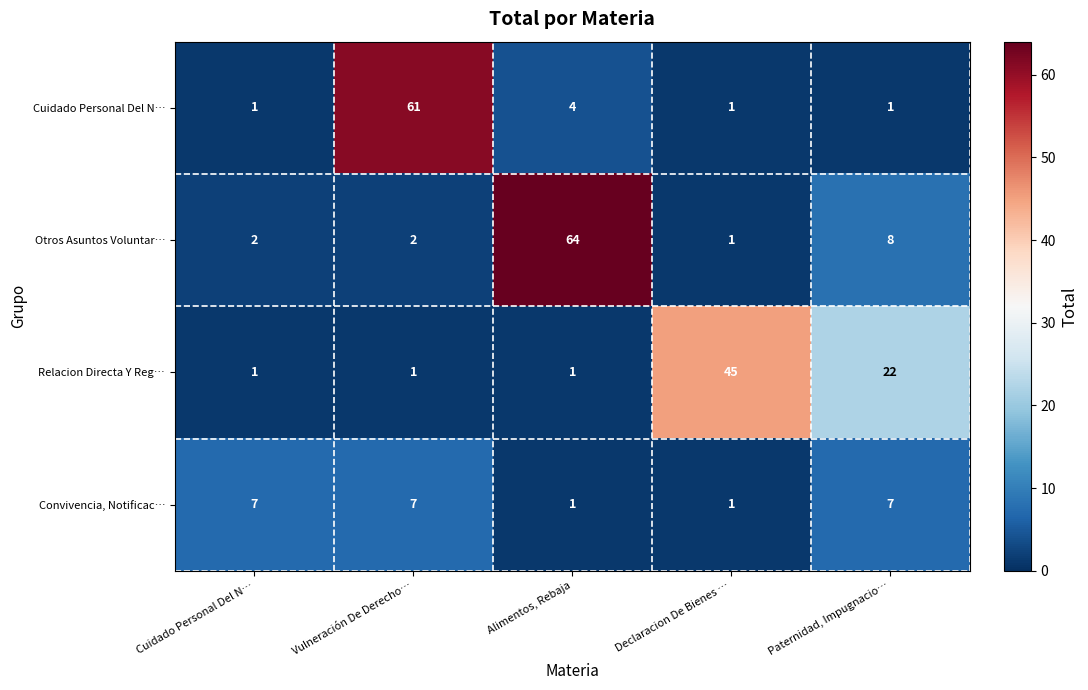

Which series has the widest spread of values?

Otros Asuntos Voluntar…